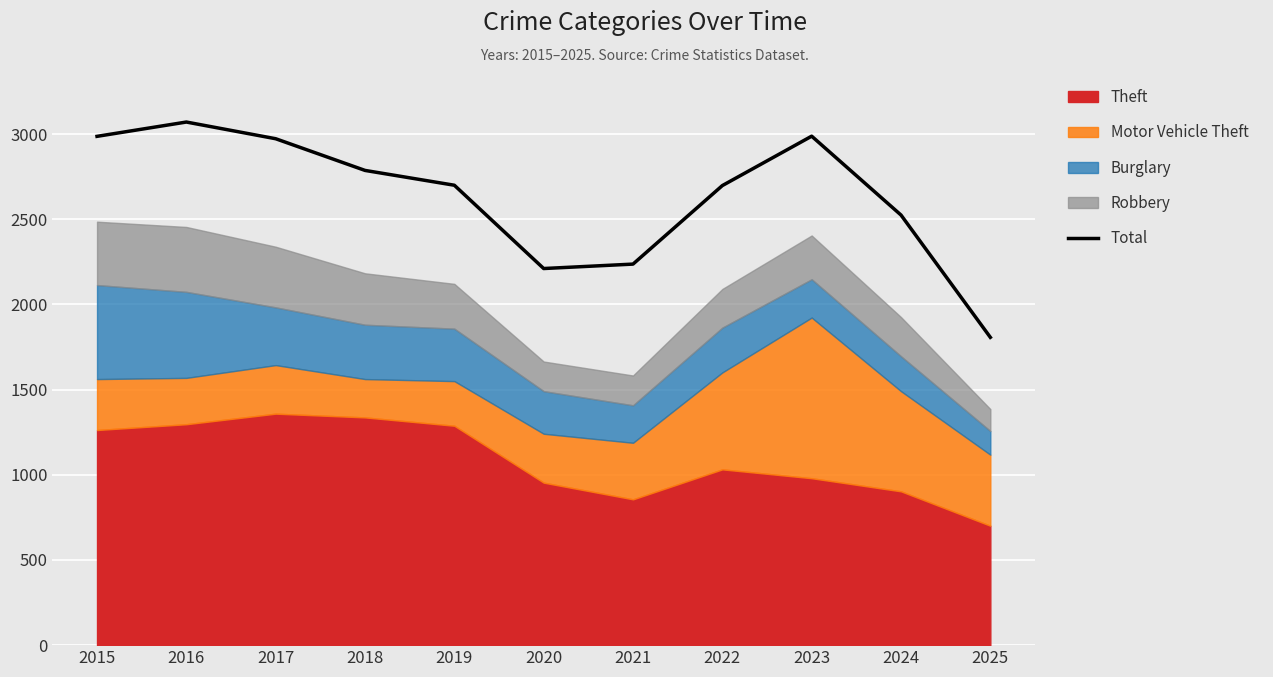

How many interior local valleys (lower than both neighbors) does the data have?

1